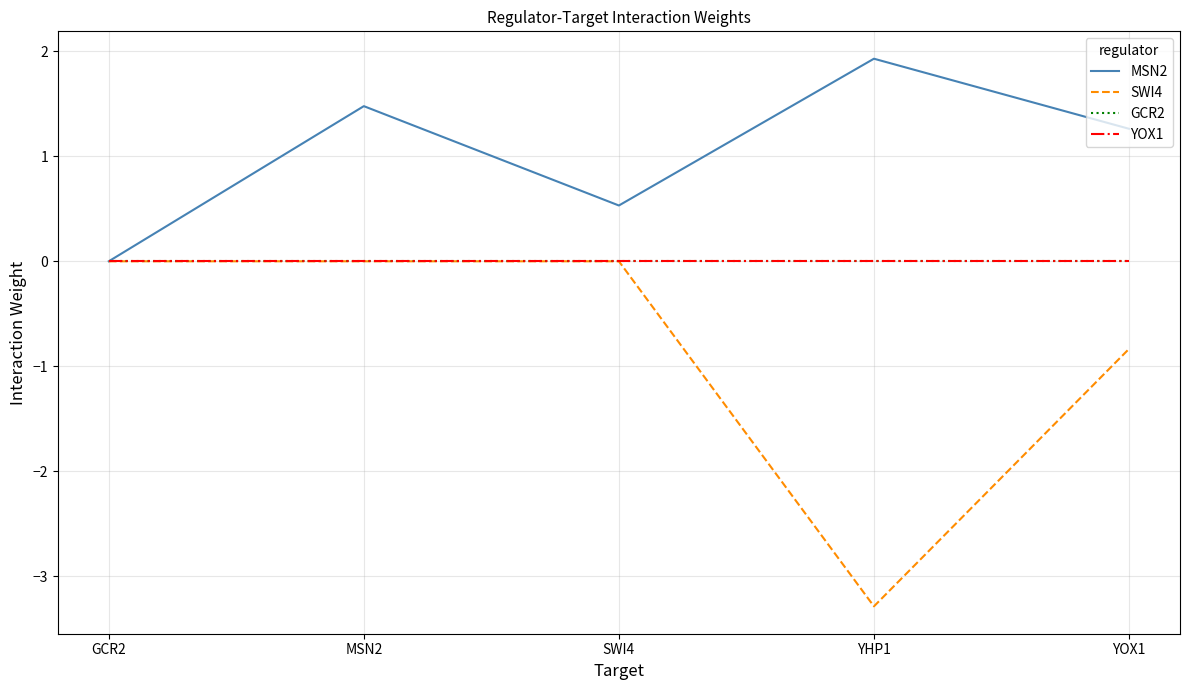

Is the value of GCR2 at YOX1 greater than the value of SWI4 at YOX1?

Yes